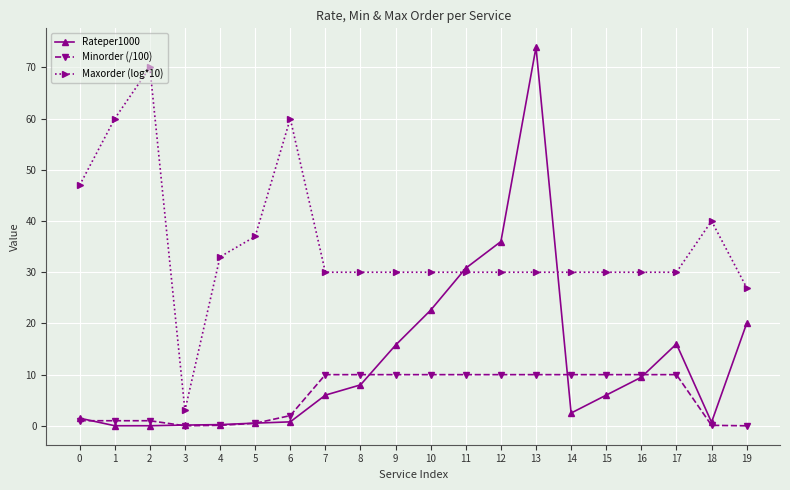

True or false: Rateper1000 has more than 0 interior local peaks.

True